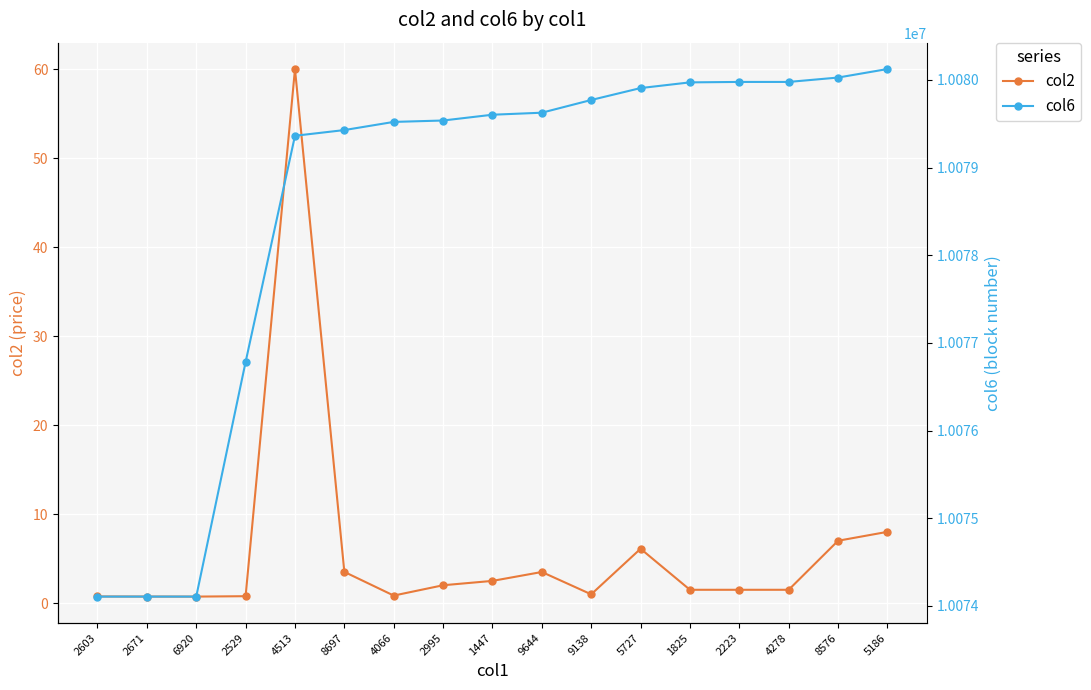

Which series changed the most between 2671 and 8576?

col6